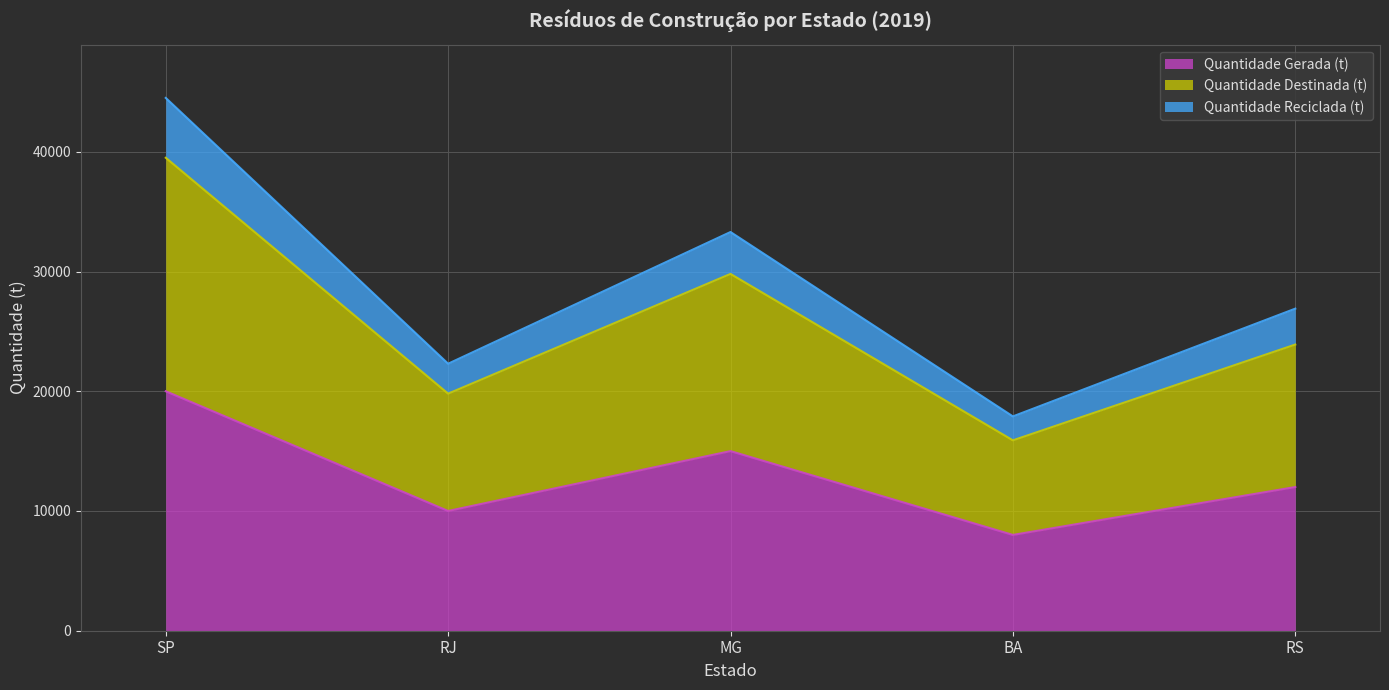

What is the highest value of the Quantidade Gerada (t) series?

20000